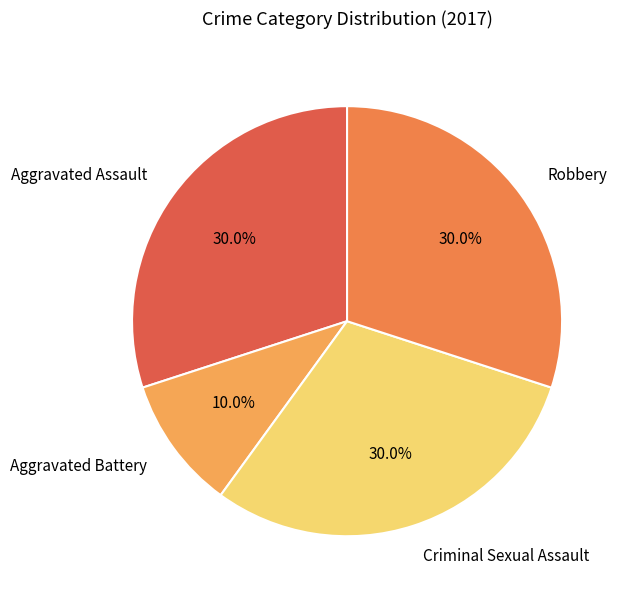

What is the ratio of the value at Criminal Sexual Assault to the value at Robbery?

1.0